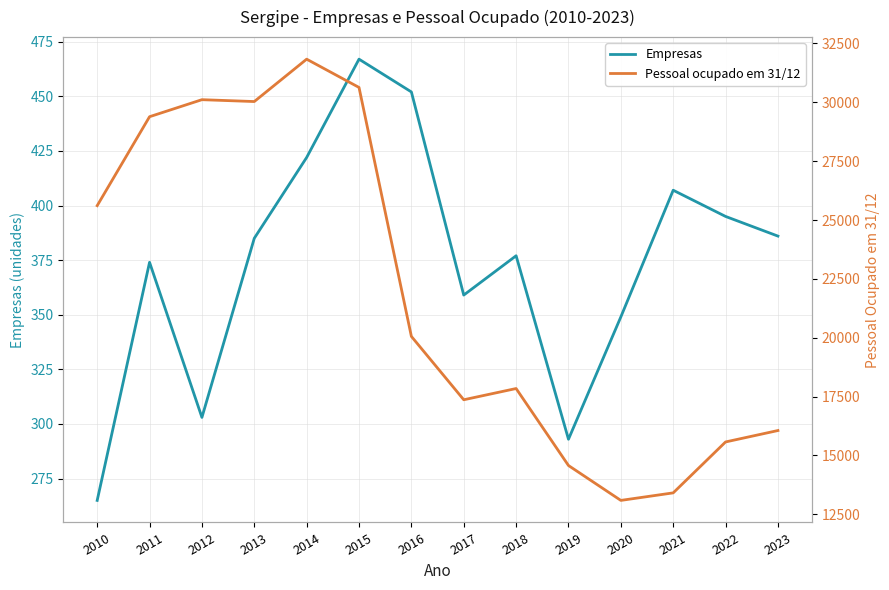

What is the value of the Empresas point at the 2nd from the left?

374